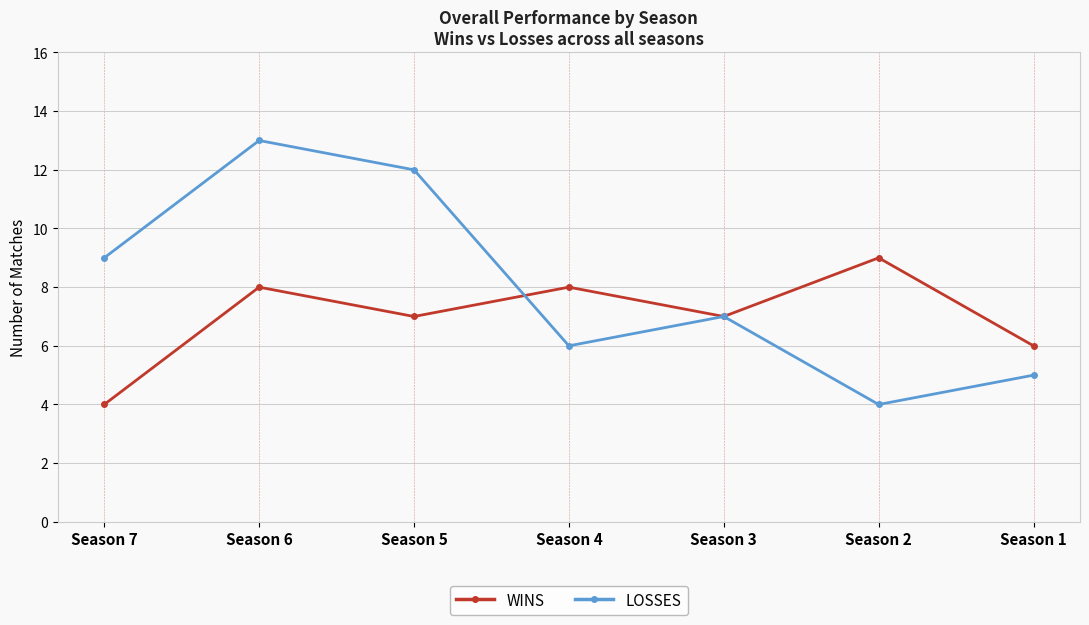

What is the minimum value shown in the chart?

4